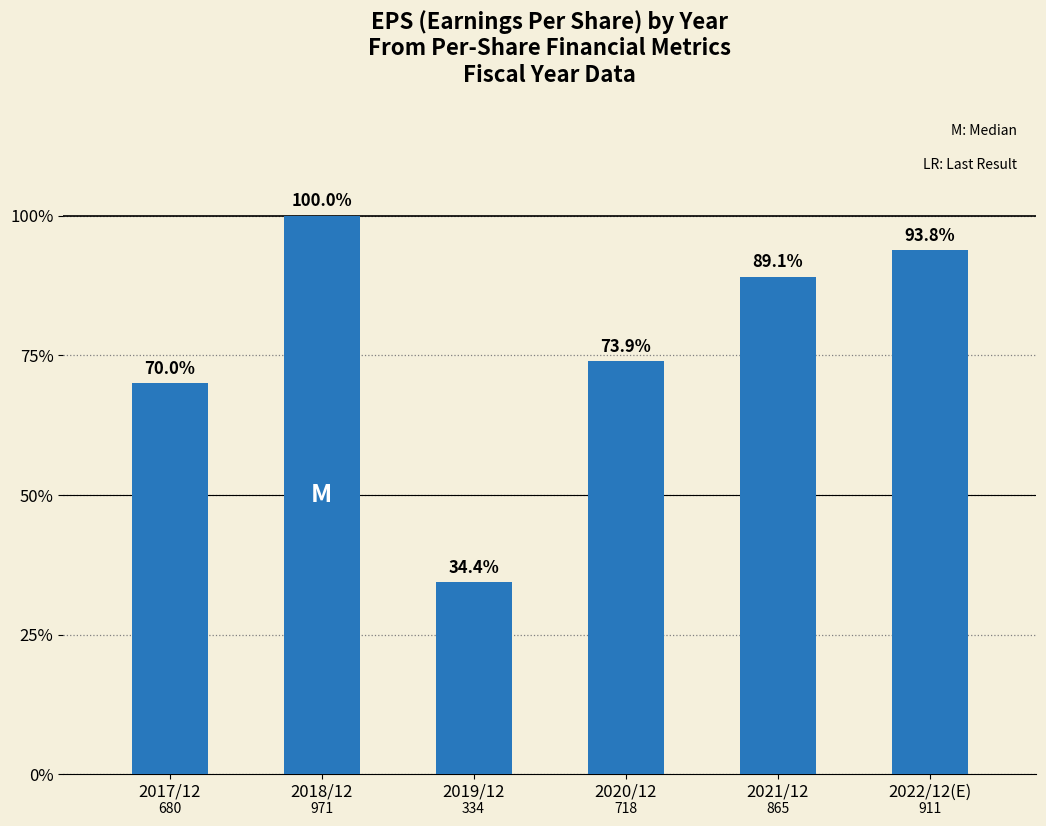

Are the bars horizontal?

No